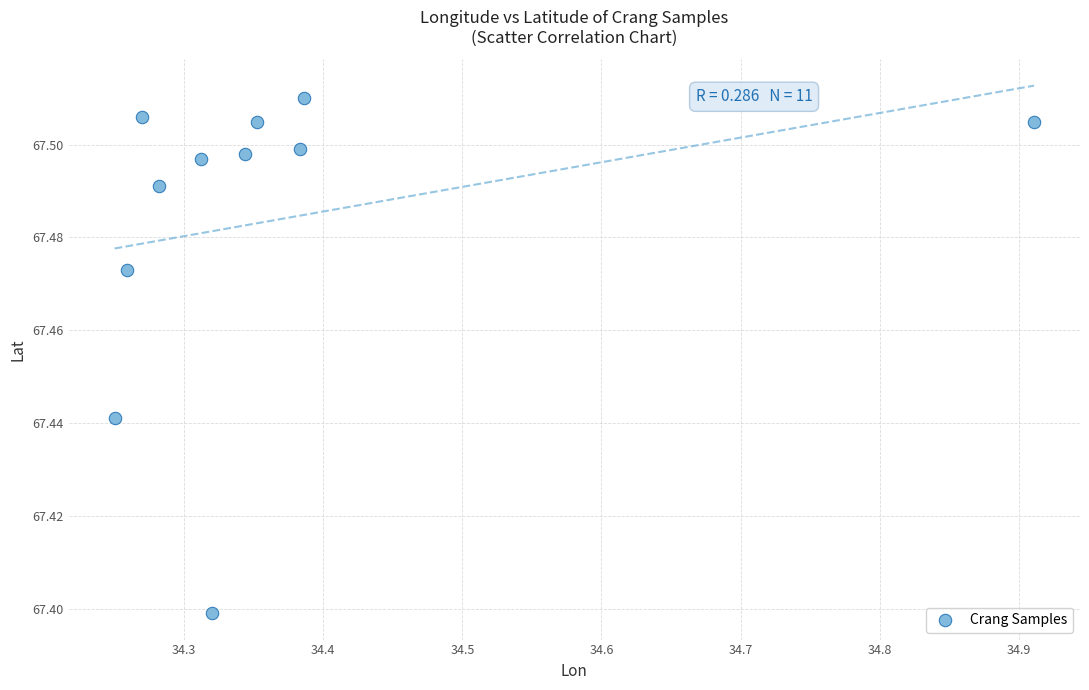

What is the average X value?

34.4